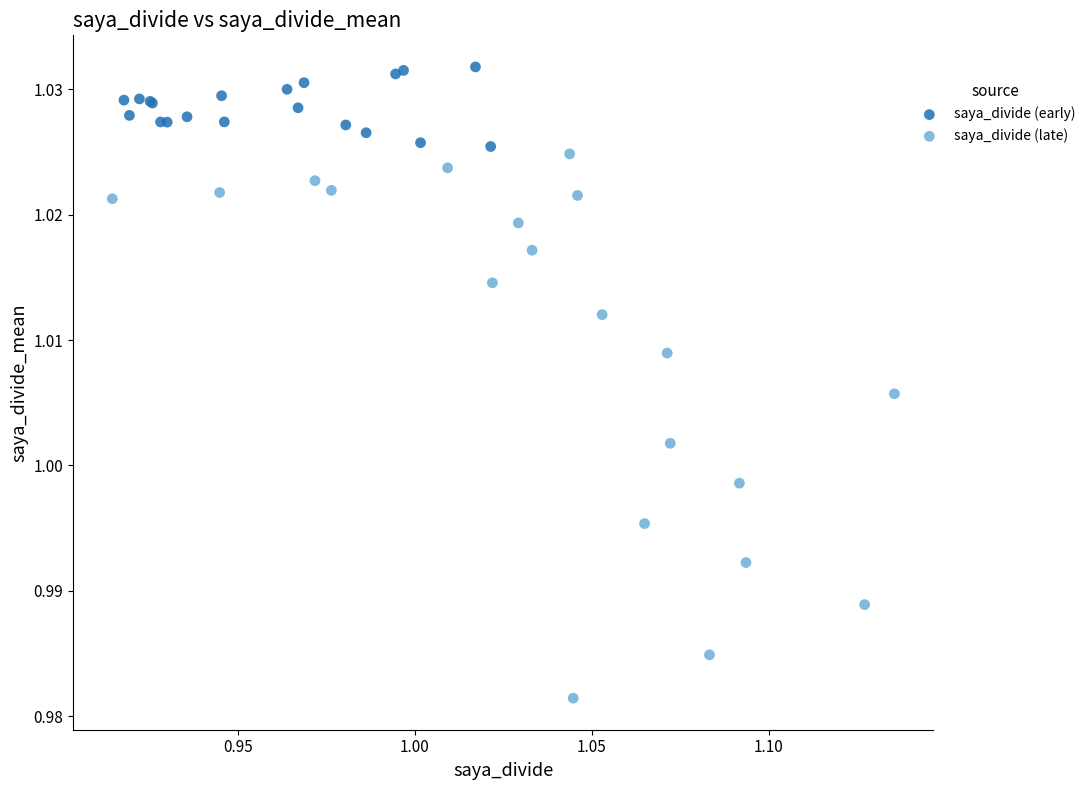

Which series has the largest Y range (max minus min)?

saya_divide (late)